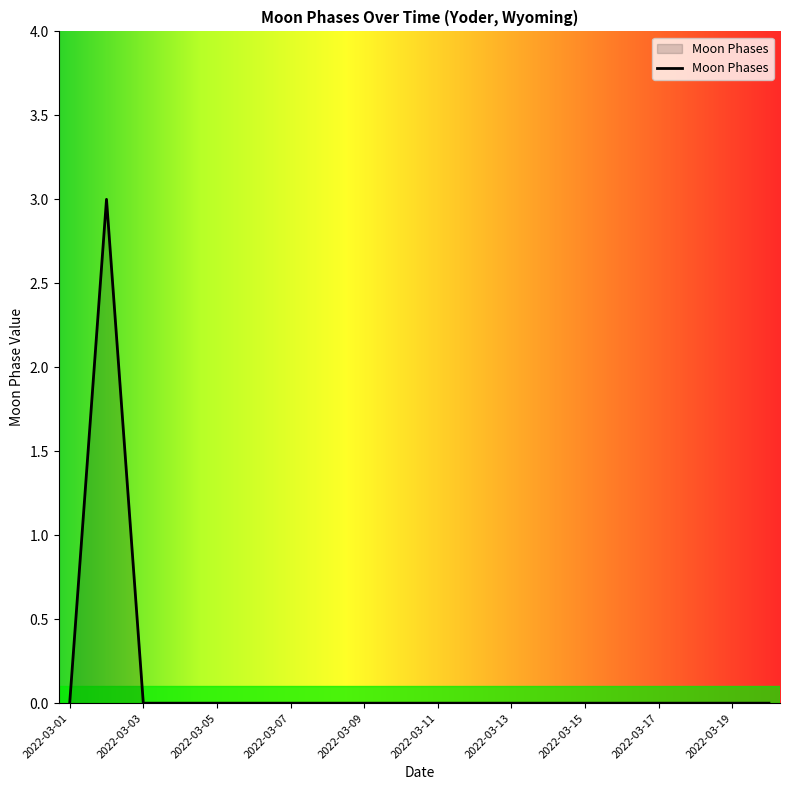

Count the values in the range 0 to 1.

19